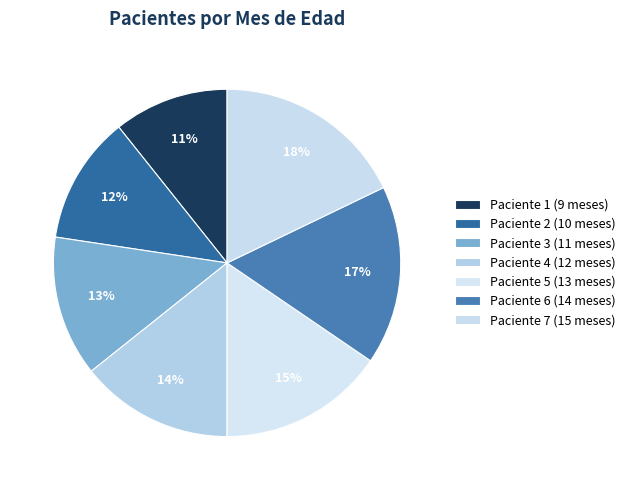

Count the number of slices in the pie.

7